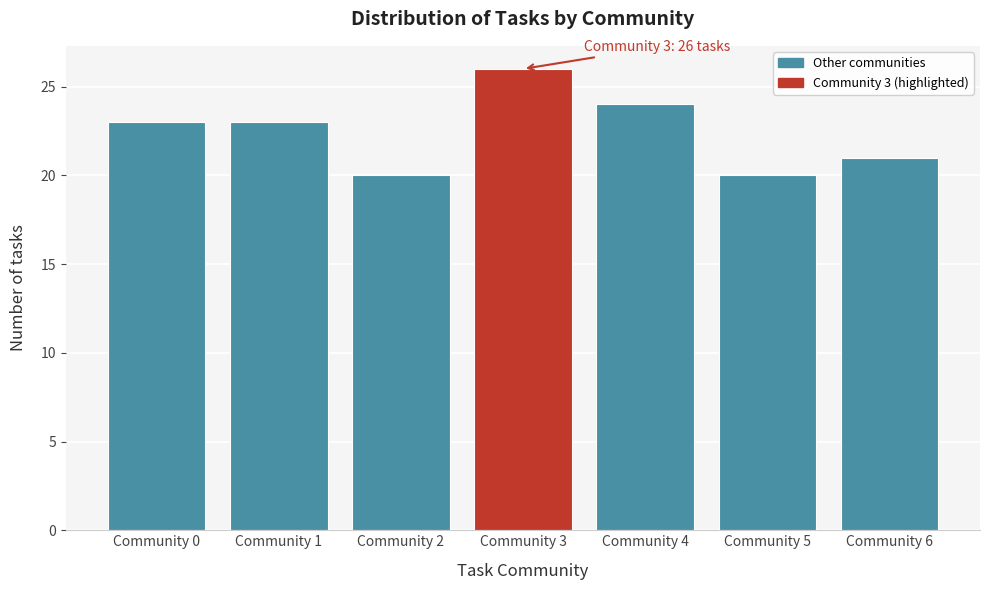

Reading left to right, what are all the values shown in this chart?

Community 0=23	Community 1=23	Community 2=20	Community 3=26	Community 4=24	Community 5=20	Community 6=21